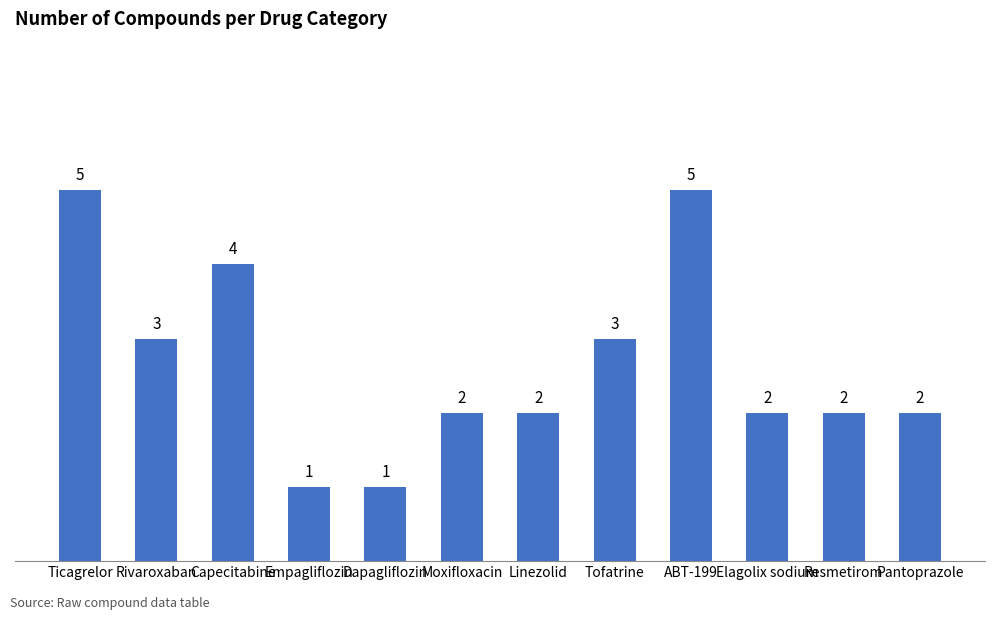

What is the label of the 1st bar from the left?

Ticagrelor